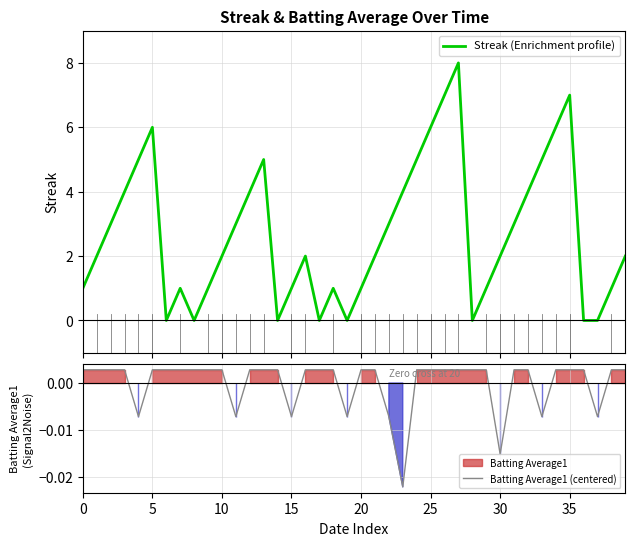

Which series has the widest spread of values?

Streak (Enrichment profile)